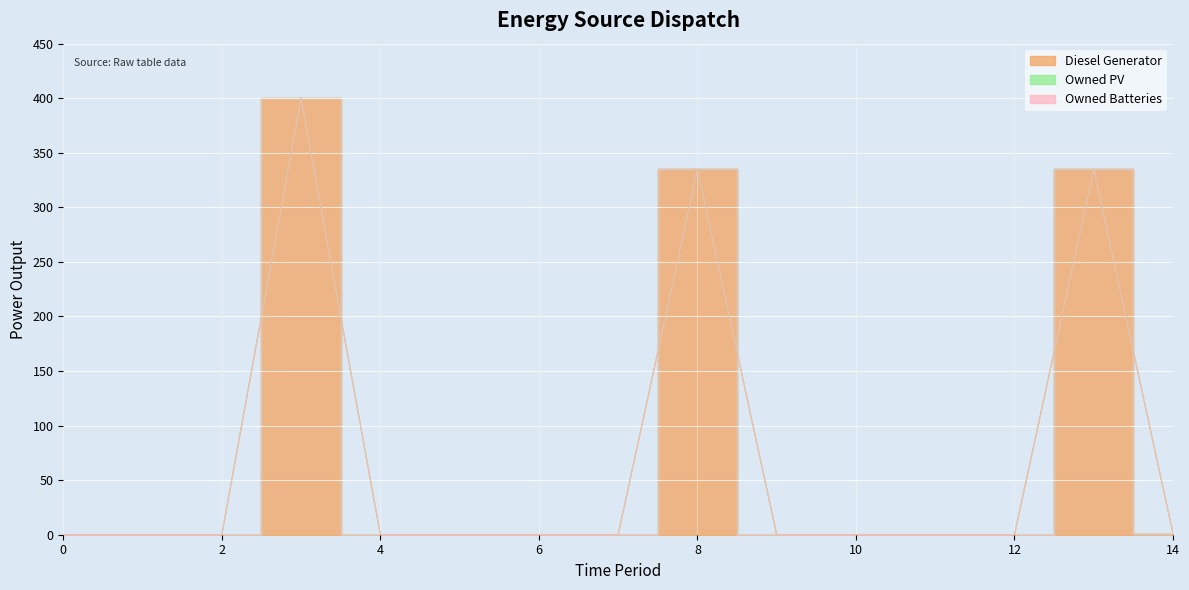

Rank the categories by Owned PV value from lowest to highest.

0, 1, 2, 3, 4, 5, 6, 7, 8, 9, 10, 11, 12, 13, 14